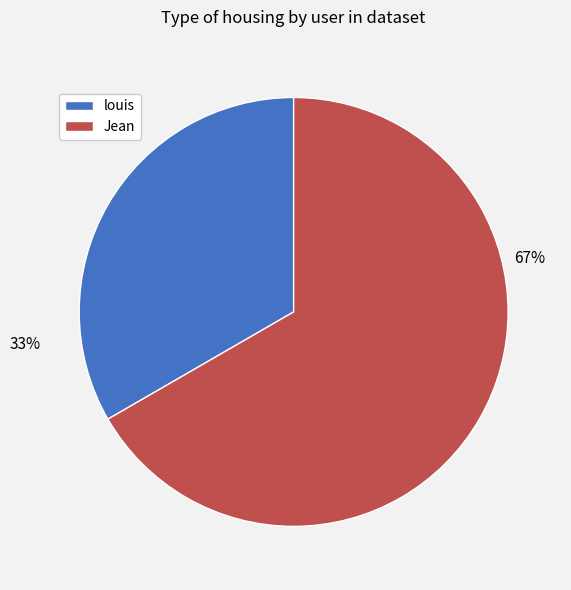

Between Jean and louis, which is larger?

Jean